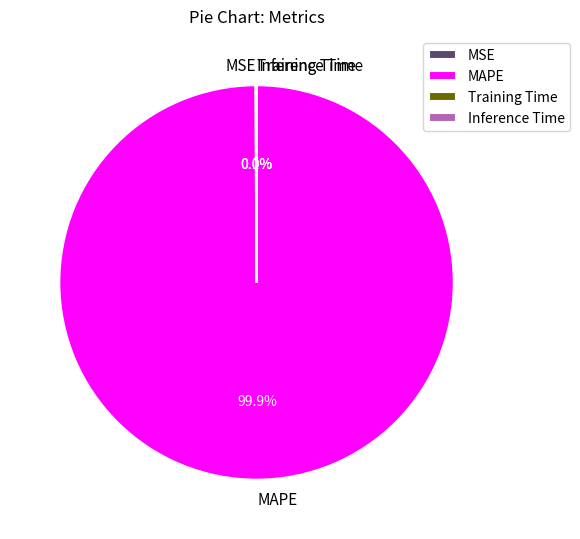

Is there a majority slice in this chart?

Yes